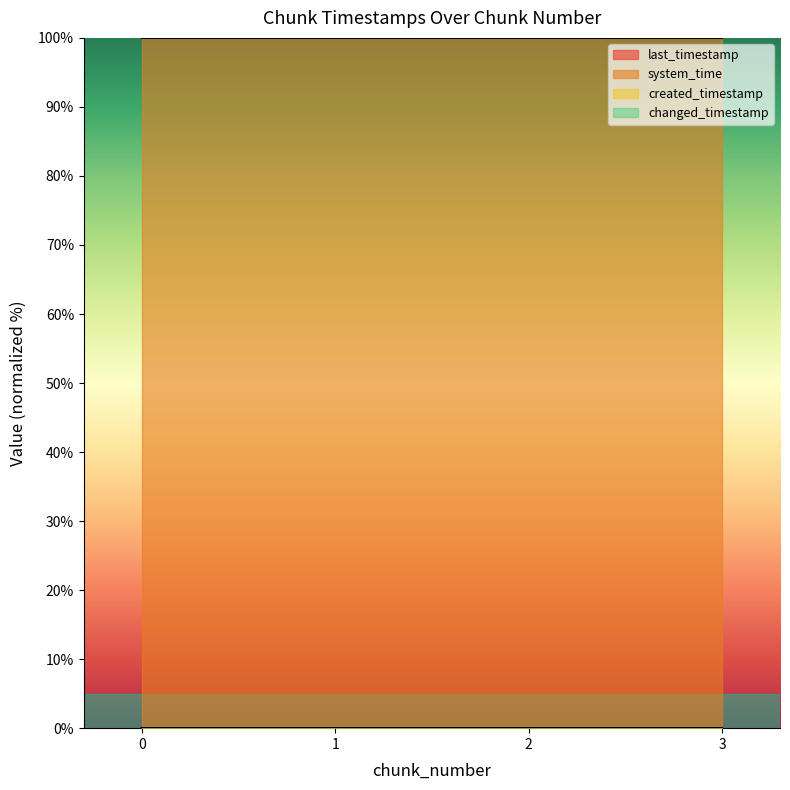

The created_timestamp series shows 0.0 at 1. True or false?

True